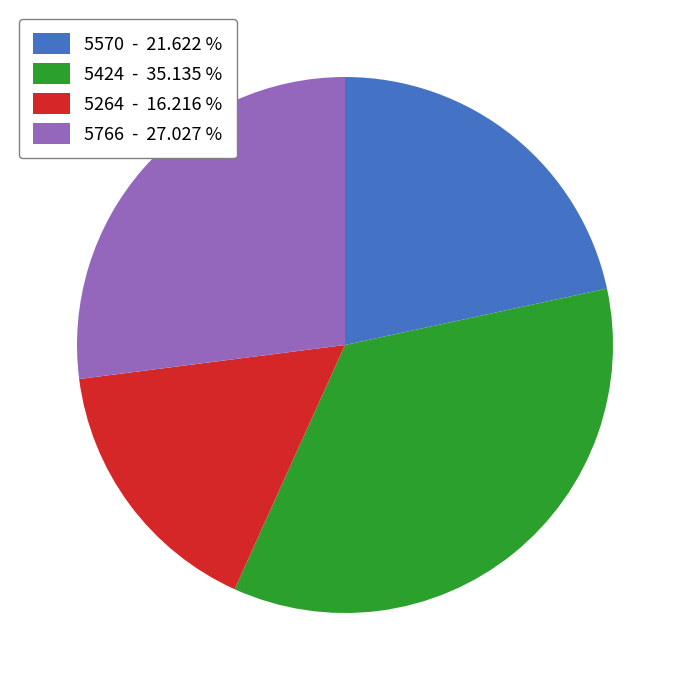

Between 5766 - 27.027 % and 5570 - 21.622 %, which is larger?

5766 - 27.027 %